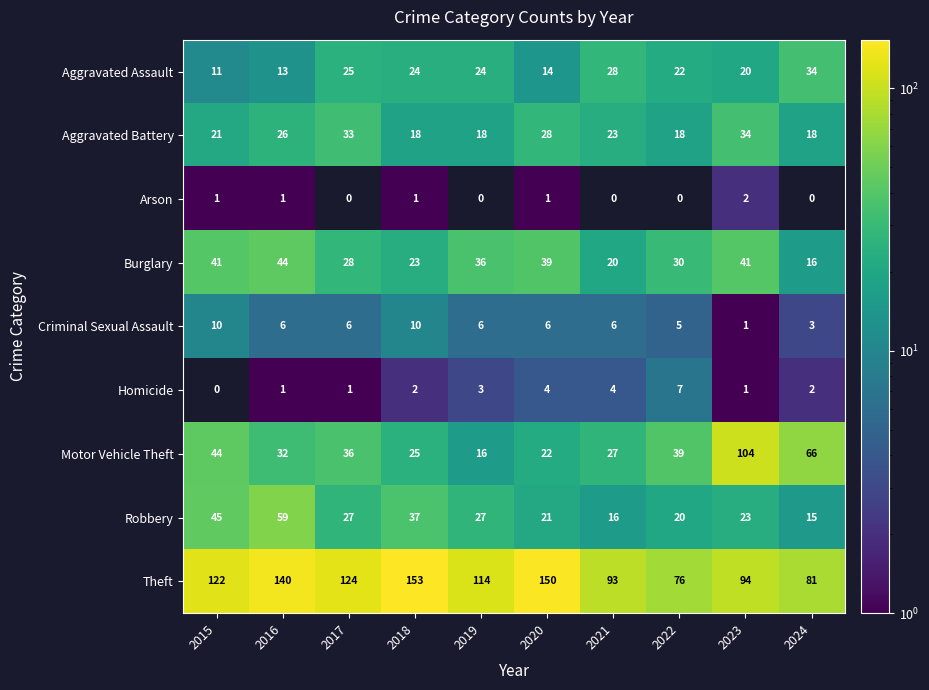

What is the sum of all Robbery values?

290